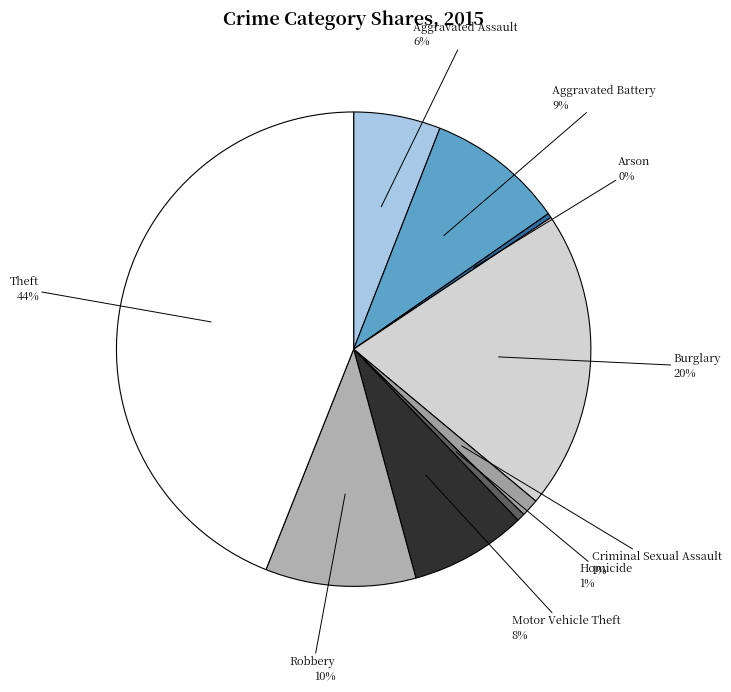

Count the number of slices in the pie.

9